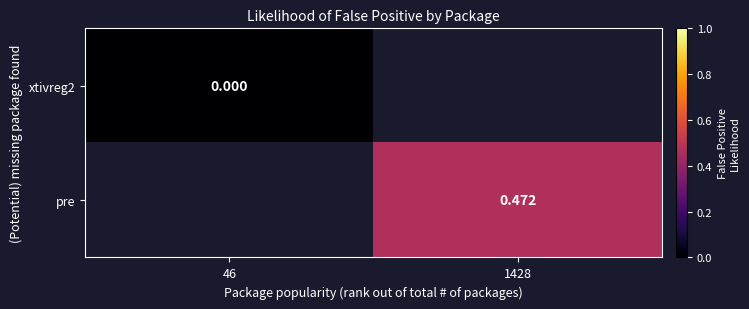

Is the value of pre at 1428 greater than the value of xtivreg2 at 46?

Yes